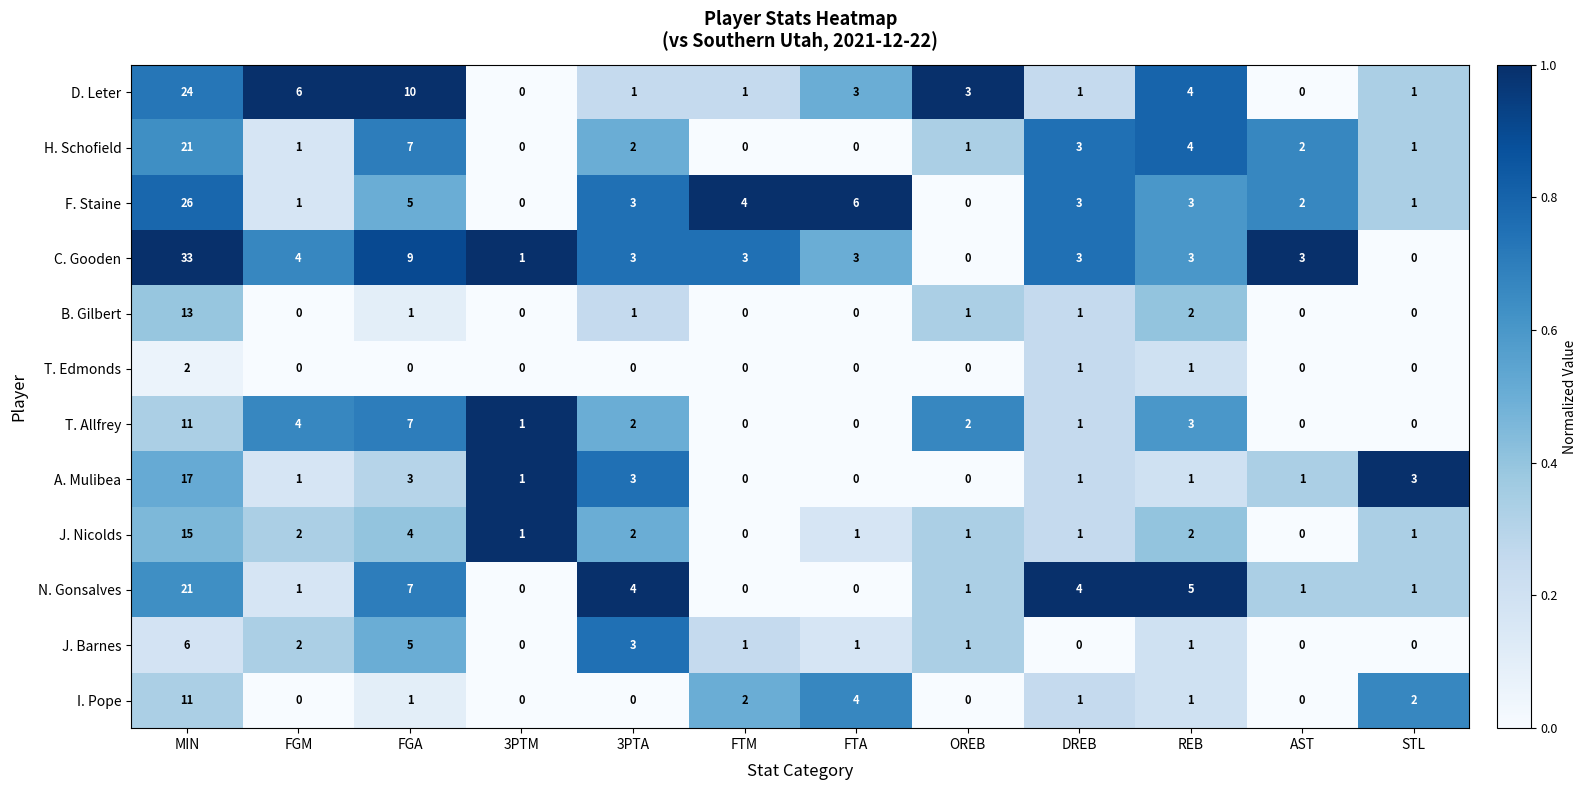

At which label does F. Staine first exceed 3?

MIN